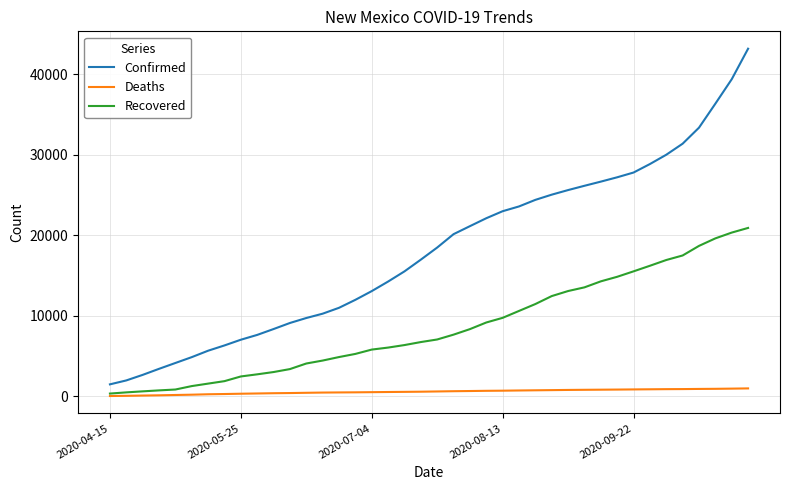

What is the maximum value shown in the chart?

43169